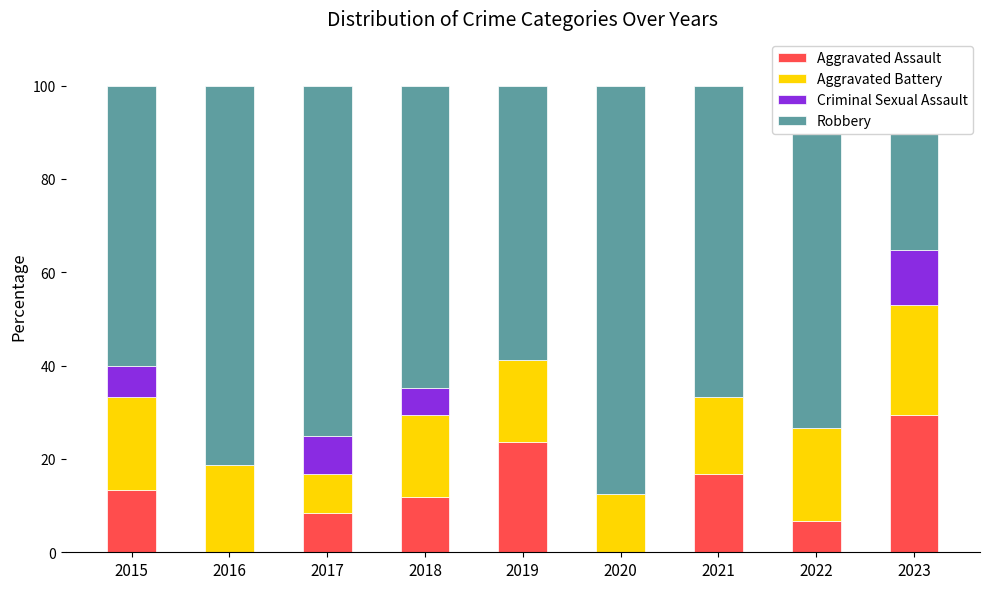

List the series in order of their peak value, lowest first.

Criminal Sexual Assault, Aggravated Battery, Aggravated Assault, Robbery